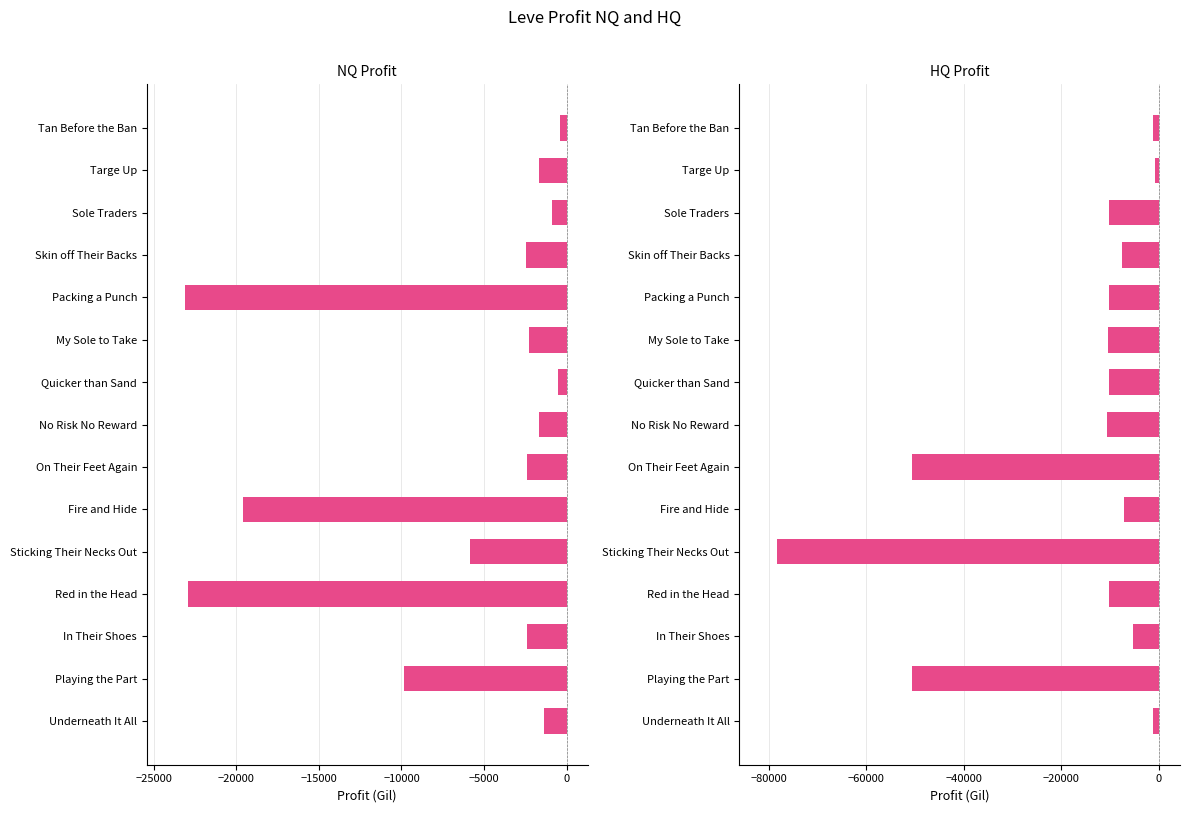

Between Underneath It All and In Their Shoes, which is larger?

Underneath It All